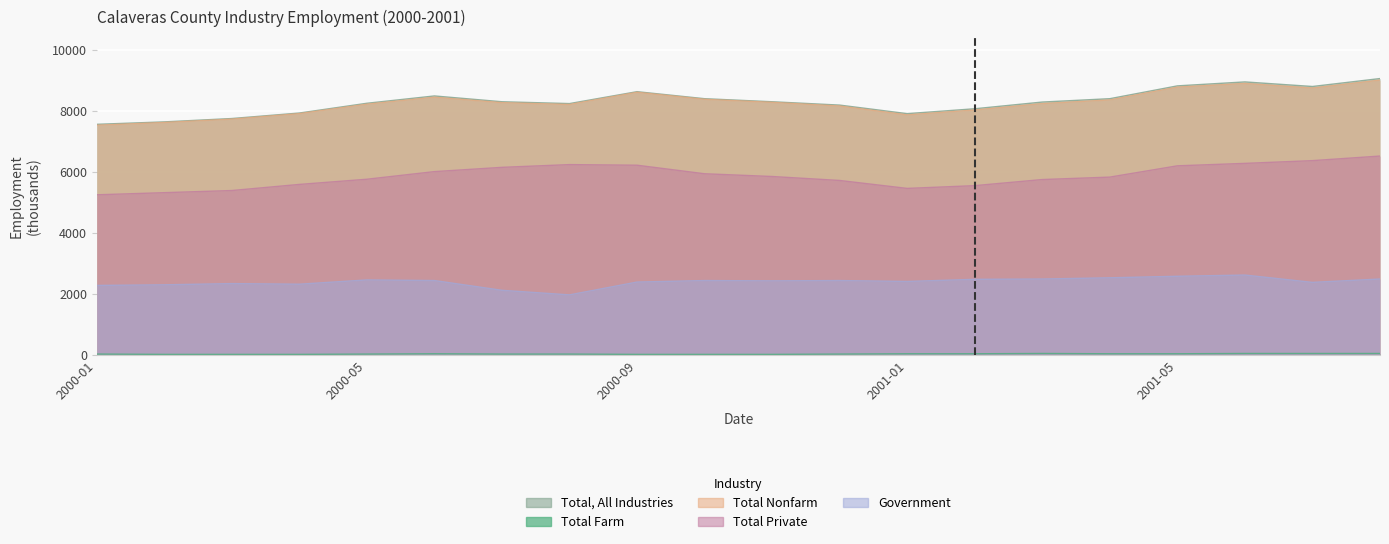

Where does the Total Nonfarm series first go above 8270?

2000-06